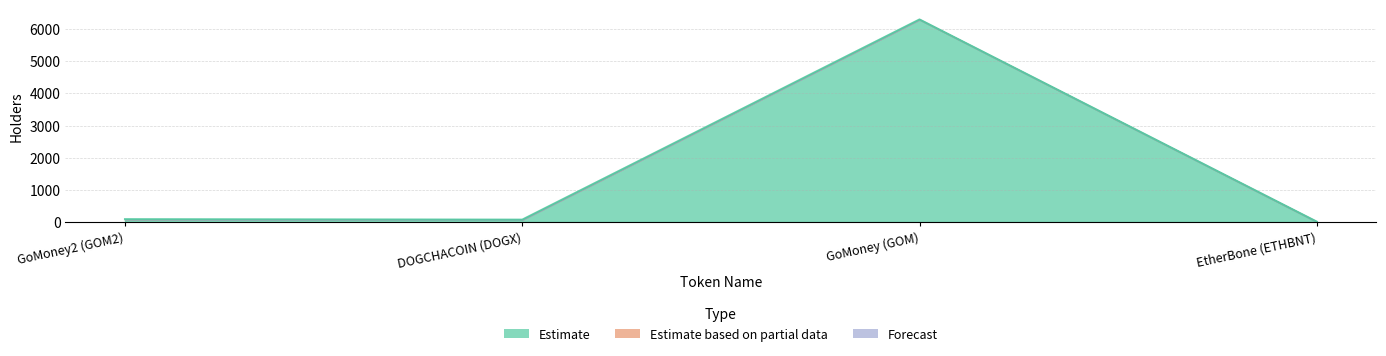

True or false: Forecast and Estimate intersect in this chart.

False